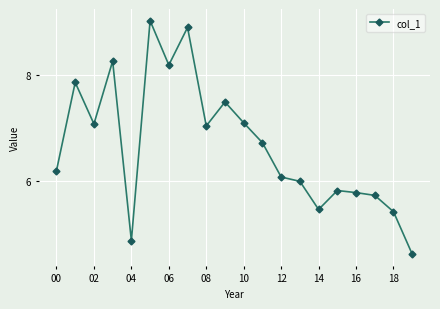

How many interior local valleys (lower than both neighbors) does the data have?

5